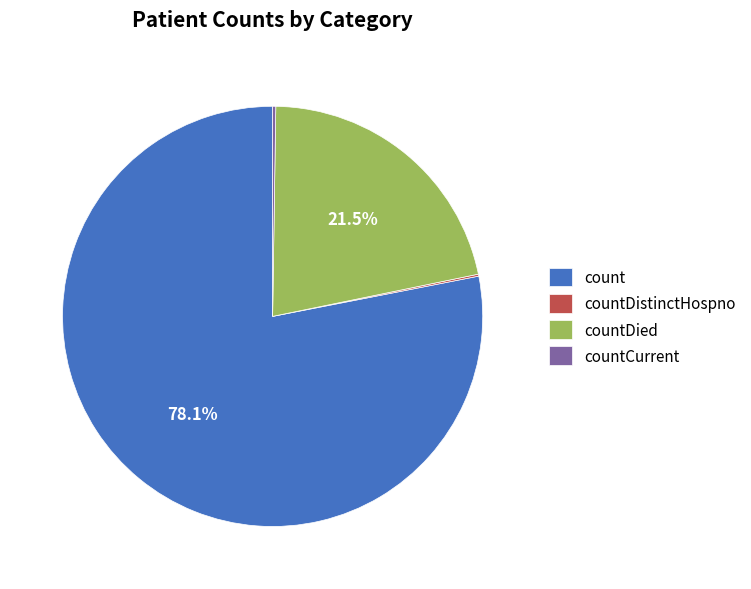

What is the largest slice in the pie chart?

count